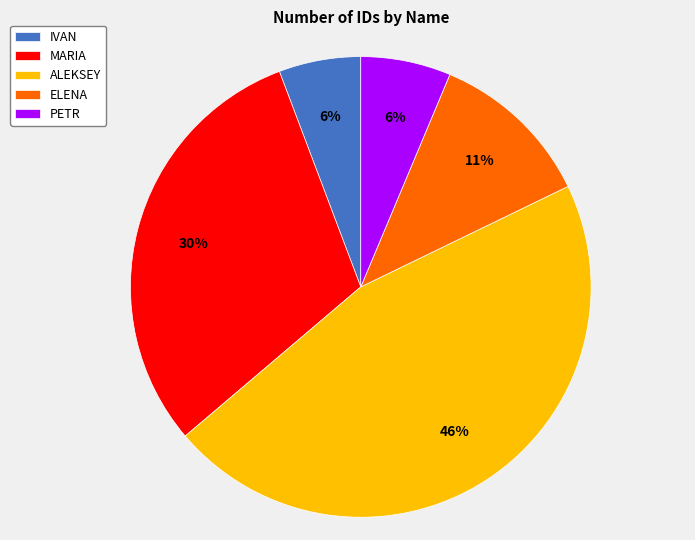

What is the largest slice in the pie chart?

ALEKSEY